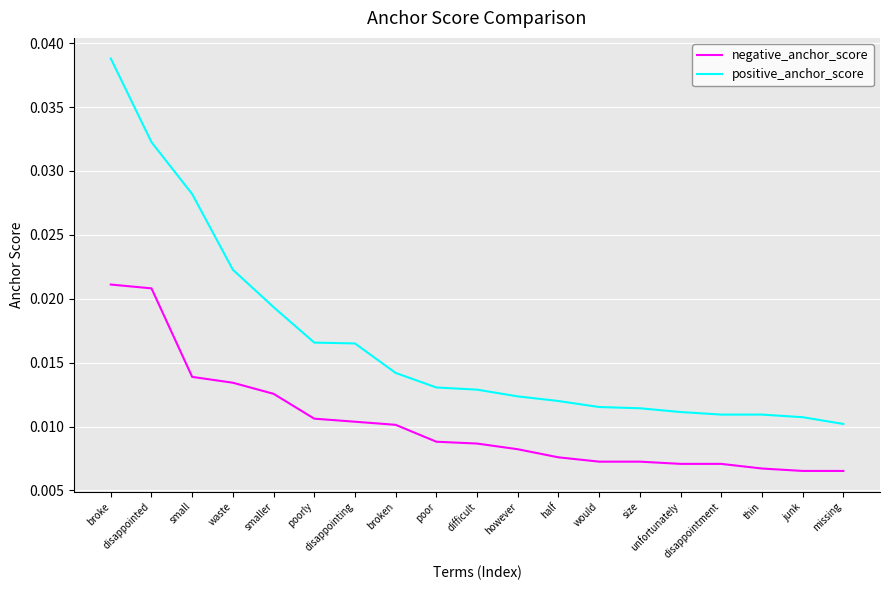

What position from the left is size?

14